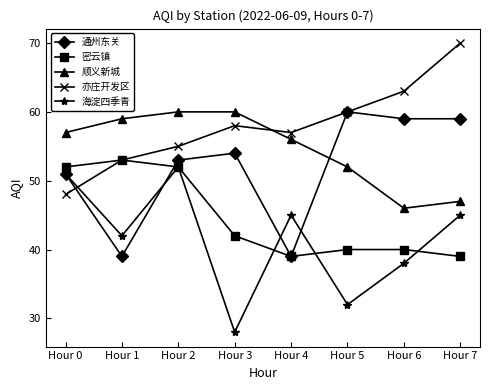

Between Hour 1 and Hour 5, which series saw the biggest shift?

通州东关